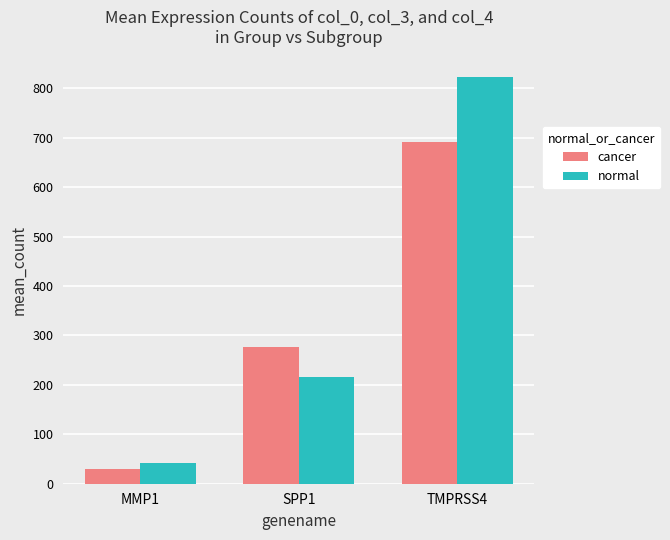

What position from the left is MMP1?

1